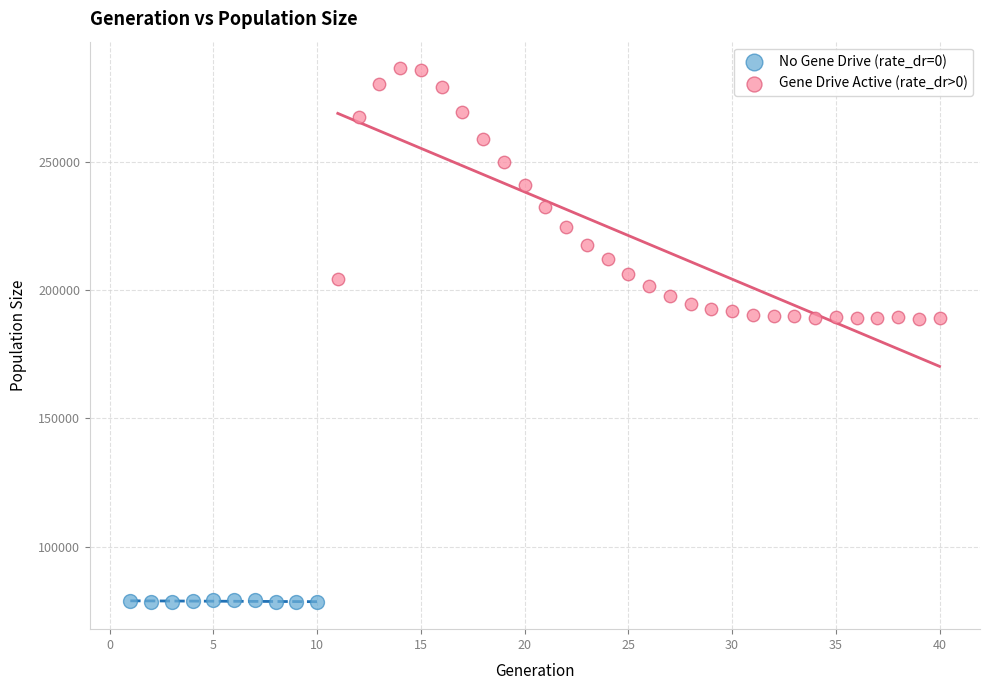

Which series reaches the minimum Y coordinate?

No Gene Drive (rate_dr=0)